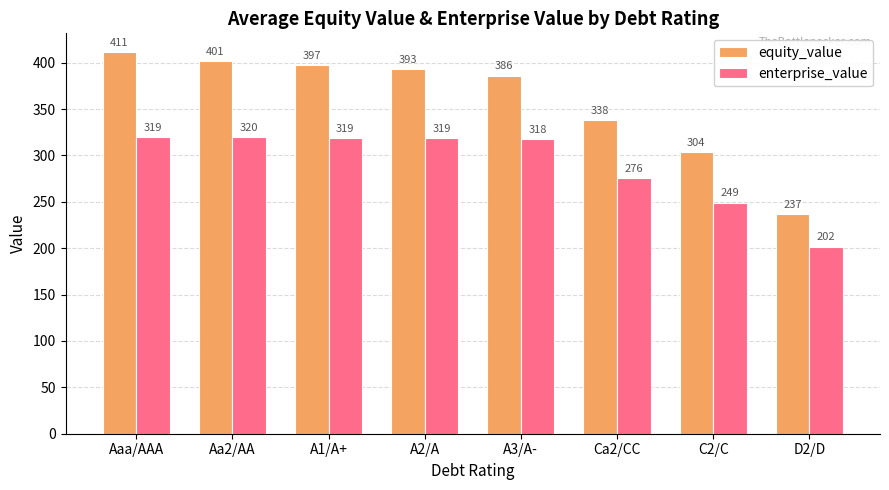

What are all the series names shown in the legend?

equity_value, enterprise_value